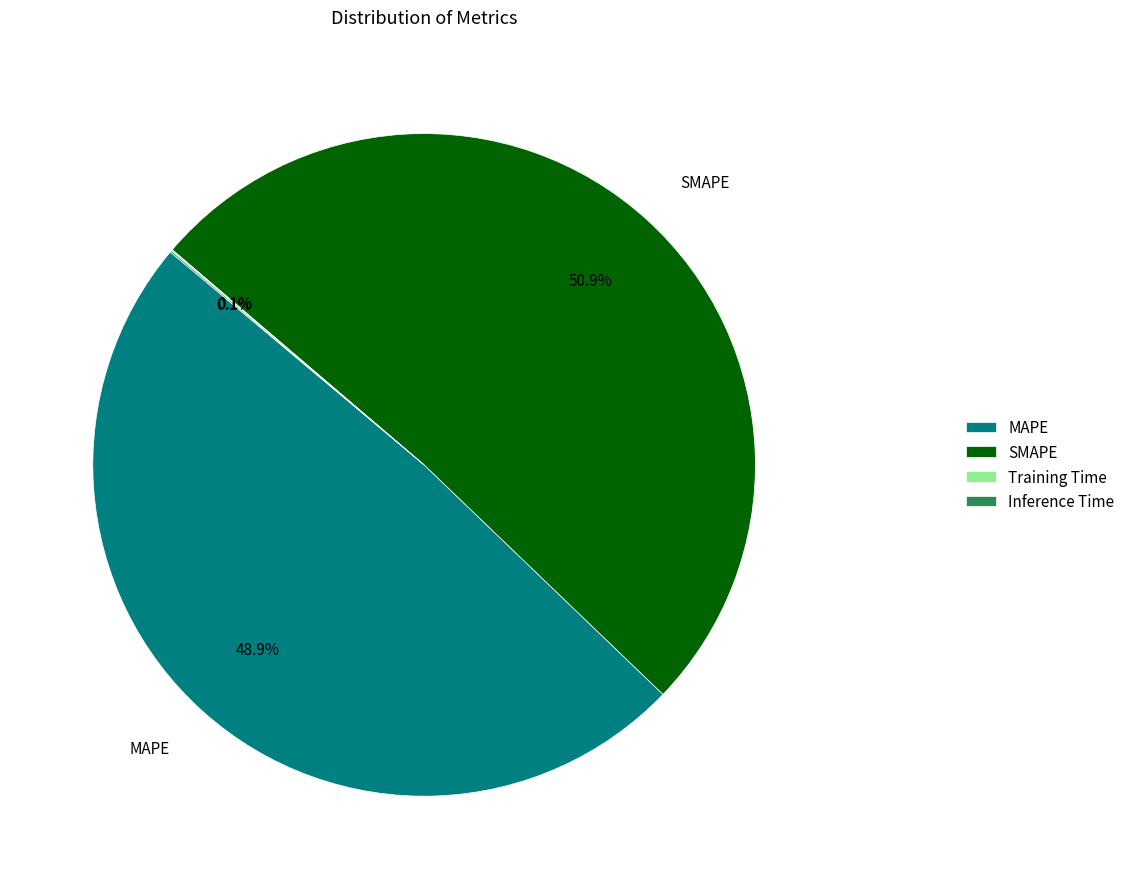

Which category has the biggest portion of the pie?

SMAPE